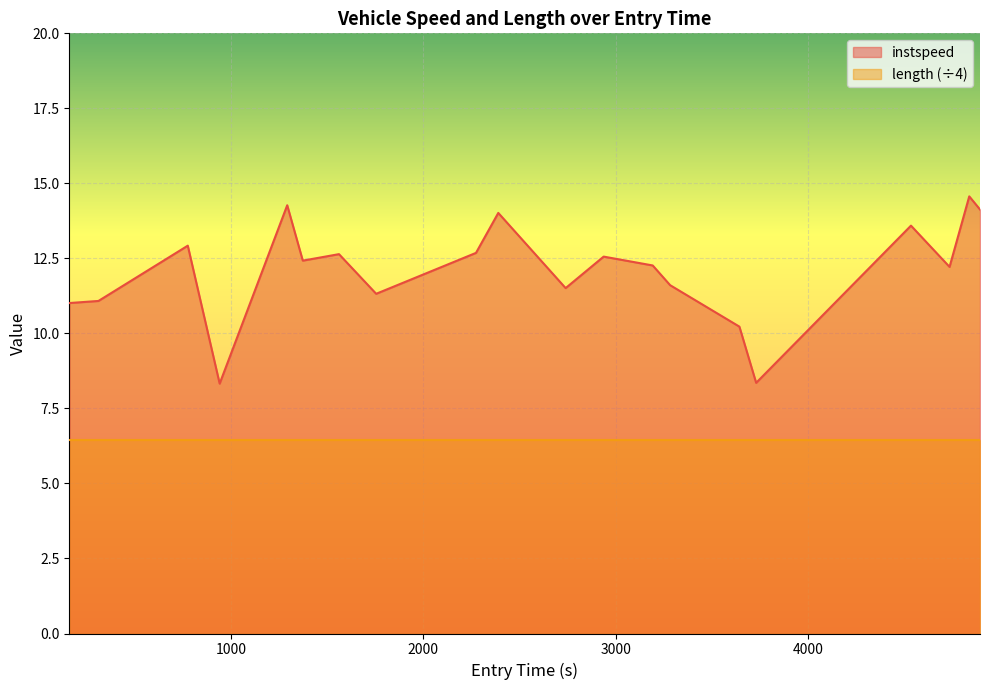

Reading left to right, extract all data points from this chart.

11.0	11.1	12.9	8.3	14.3	12.4	12.6	11.3	12.7	14.0	11.5	12.6	12.3	11.6	10.2	8.4	13.6	12.2	14.6	14.1